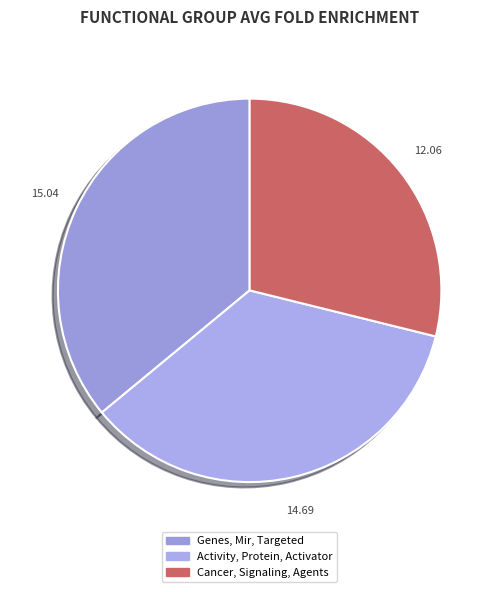

The Cancer, Signaling, Agents slice represents 29% of the pie. True or false?

True